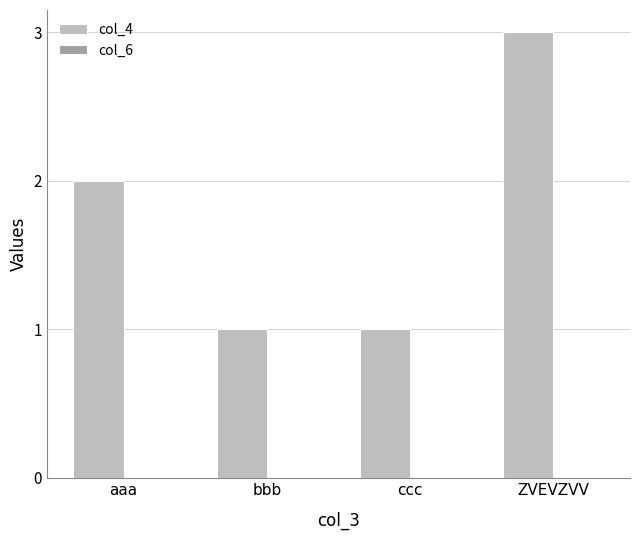

What is the label of the 3rd bar from the right?

bbb